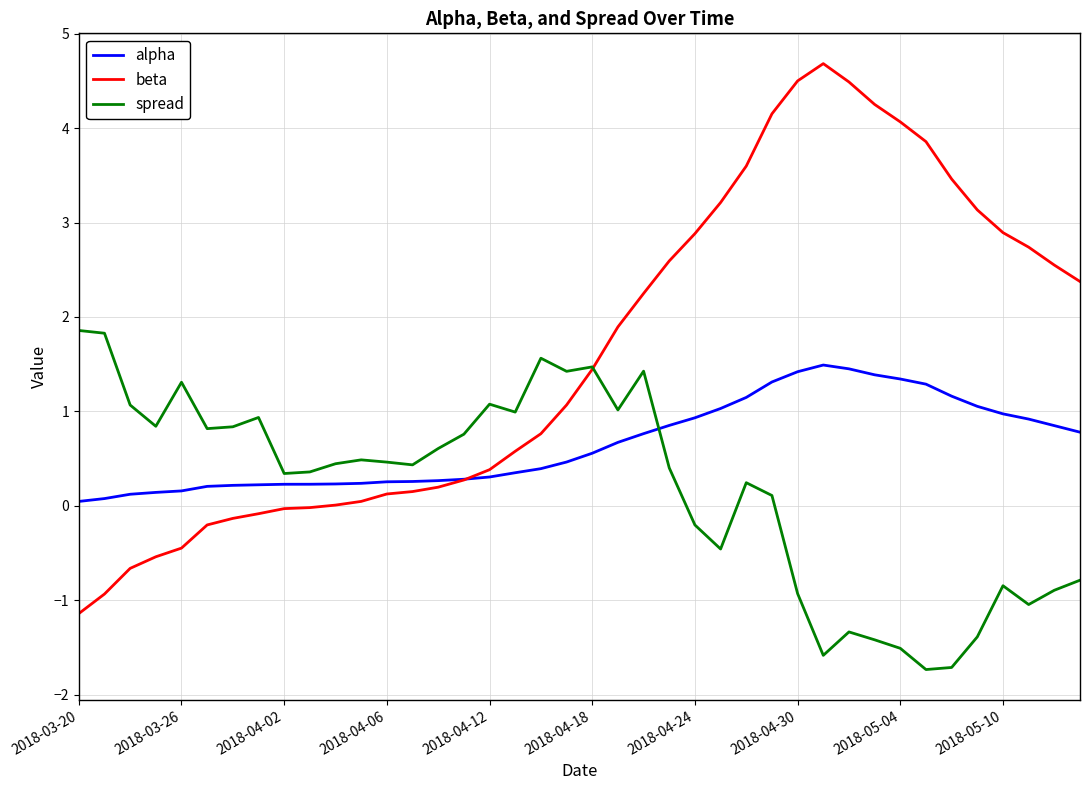

List the series in order of their overall mean, highest first.

beta, alpha, spread